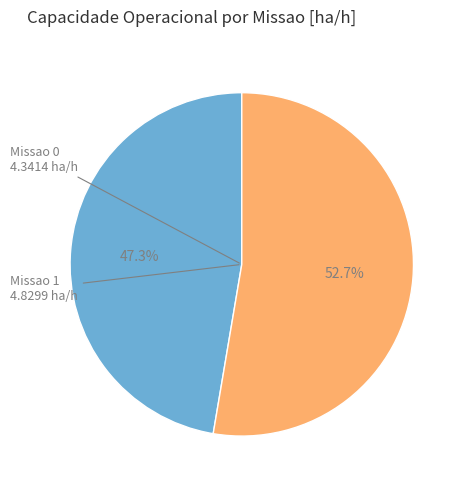

Is there a majority slice in this chart?

Yes